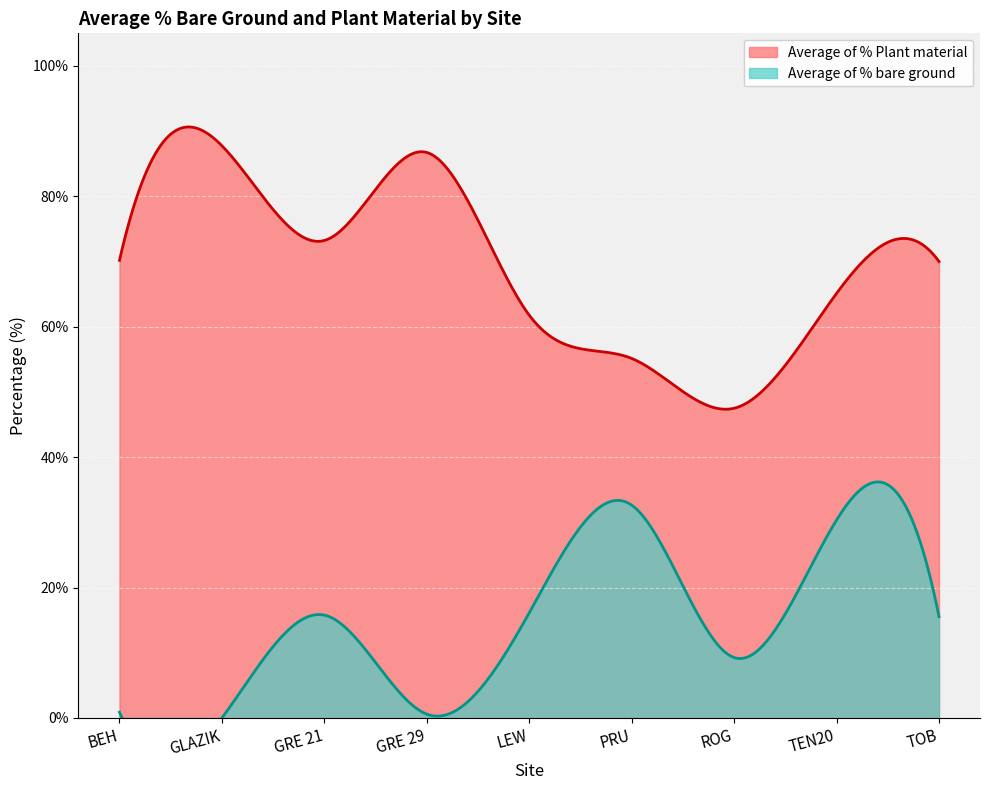

Rank the series at BEH from highest to lowest value.

Average of % Plant material, Average of % bare ground